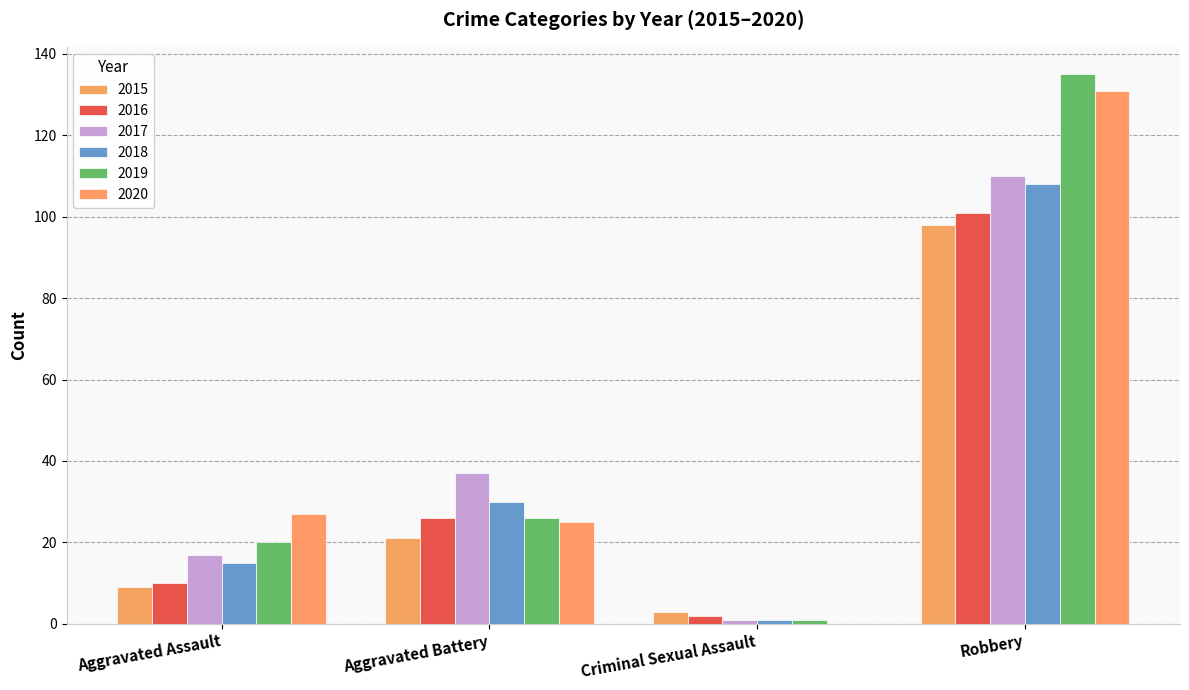

What is the difference between the 2020 values at Aggravated Battery and Criminal Sexual Assault?

25